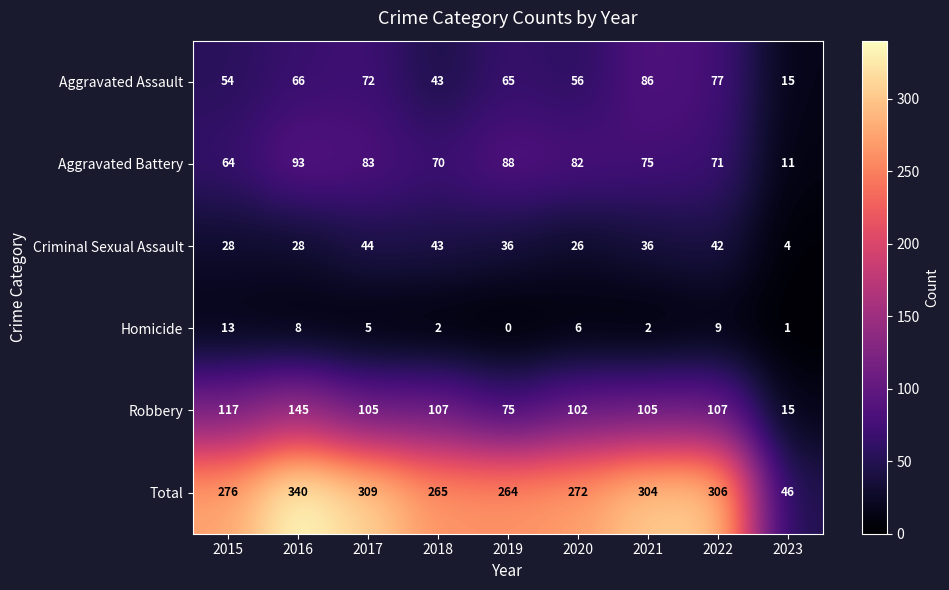

Which series changed the most between 2015 and 2016?

Total